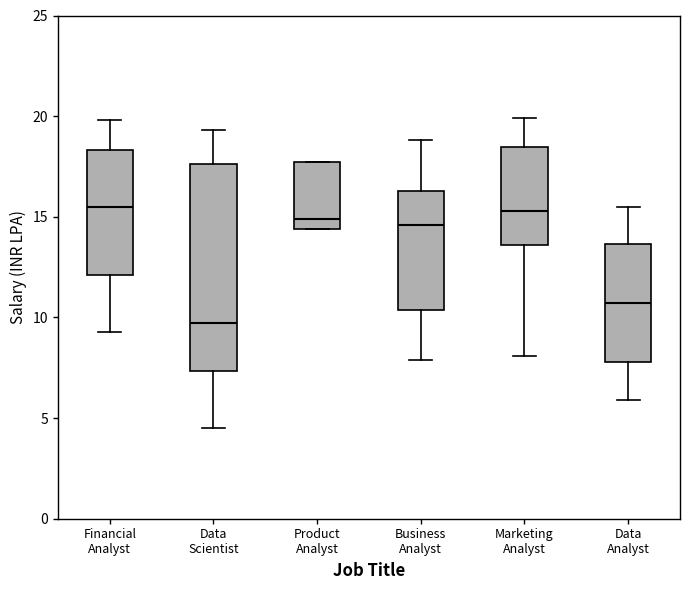

Comparing the boxes themselves (not the whiskers), which one is the tallest?

Data Scientist